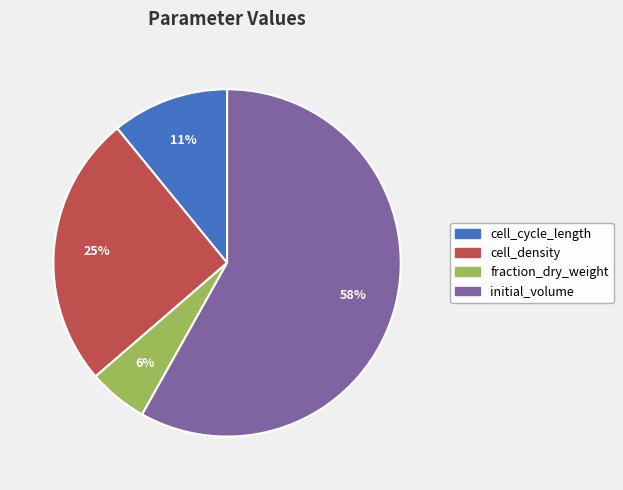

To the nearest percent, what is the average slice percentage?

25%